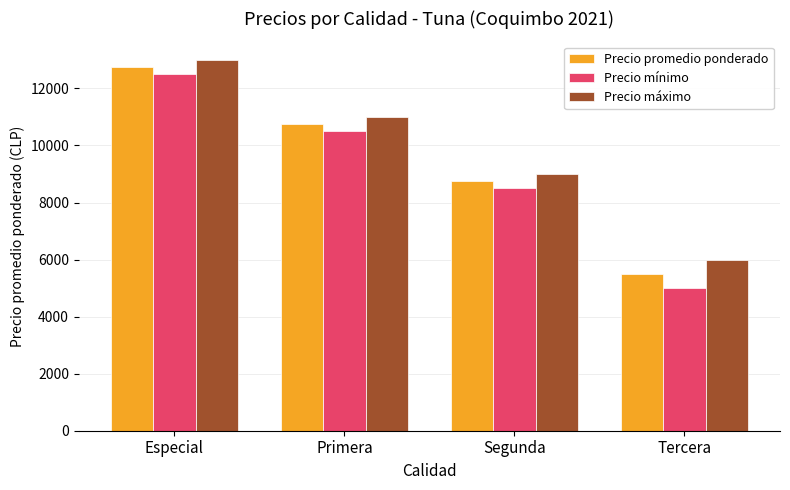

Which label corresponds to the smallest value in the chart?

Tercera